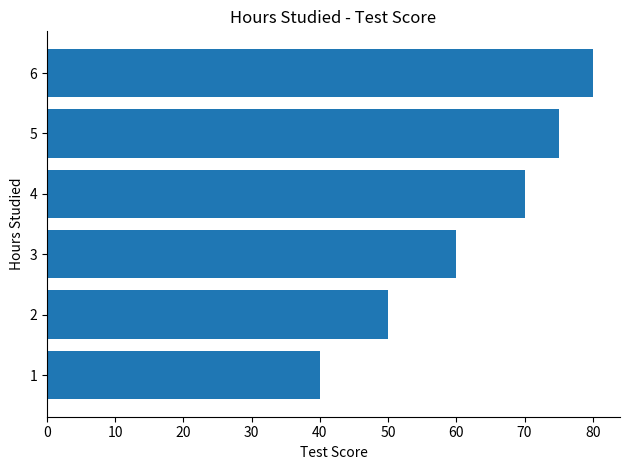

What is the sum of all values?

375